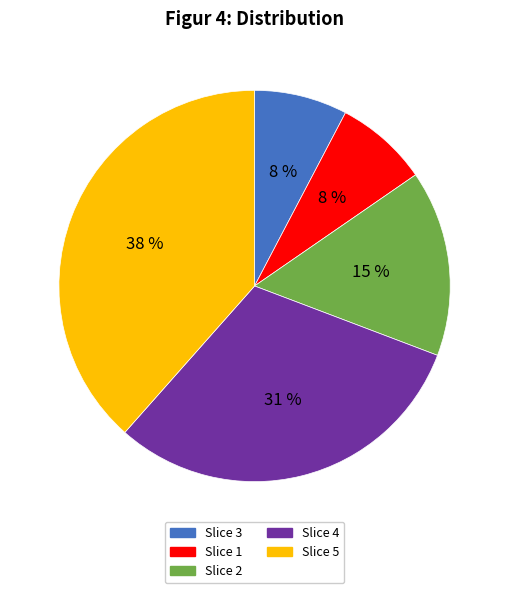

Is there any slice that represents more than half of the pie?

No